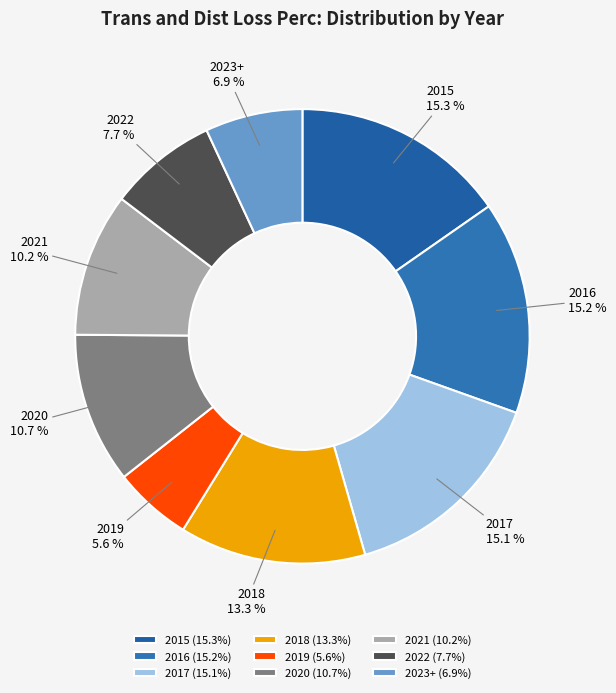

True or false: 2020 accounts for 19% of the total.

False